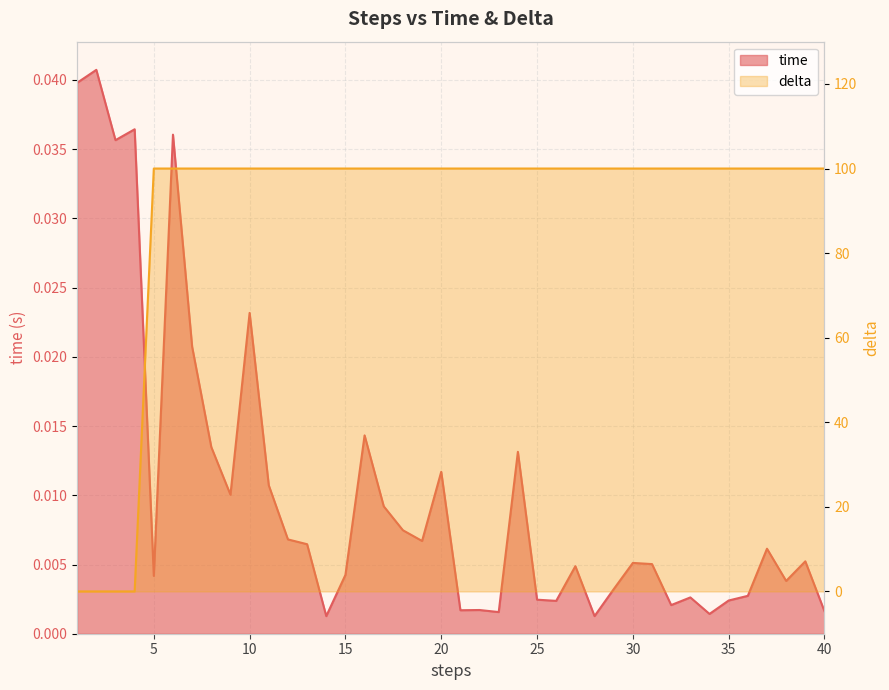

Which category has the highest value across all series?

5